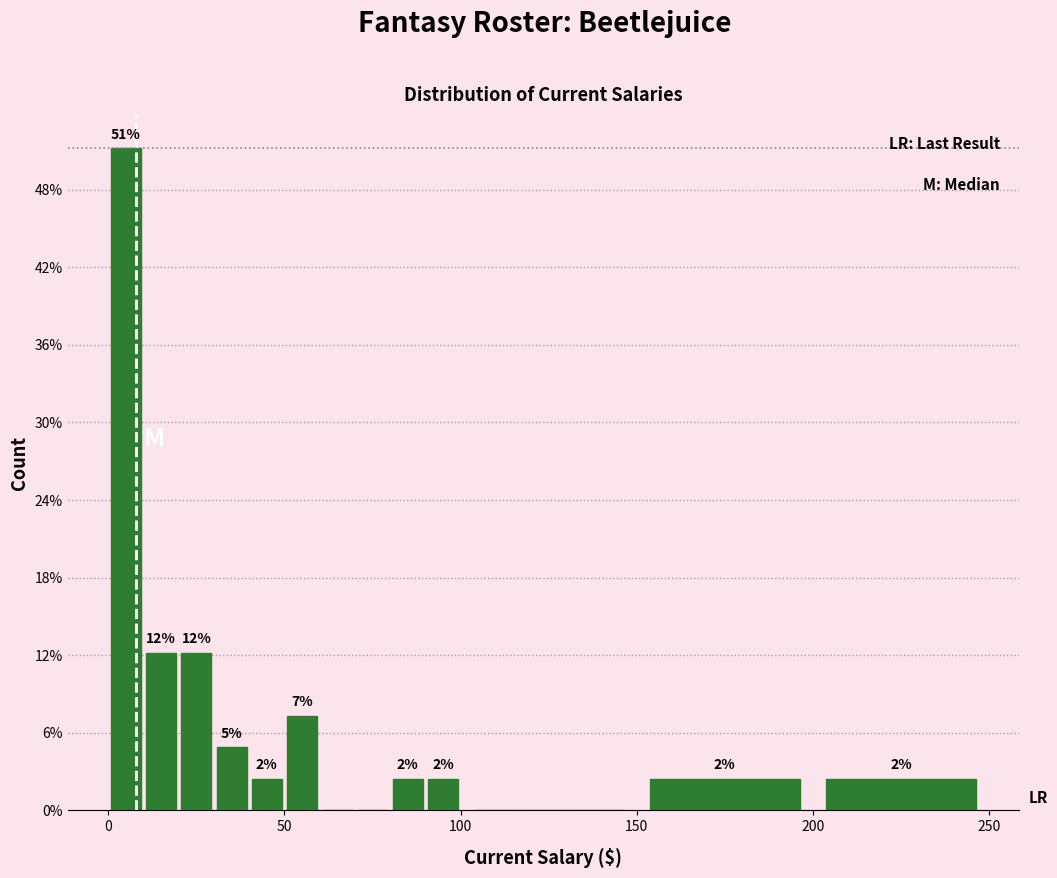

Around what value on the x-axis is the tallest bar? Give the approximate position of its centre, as read against the axis.

5